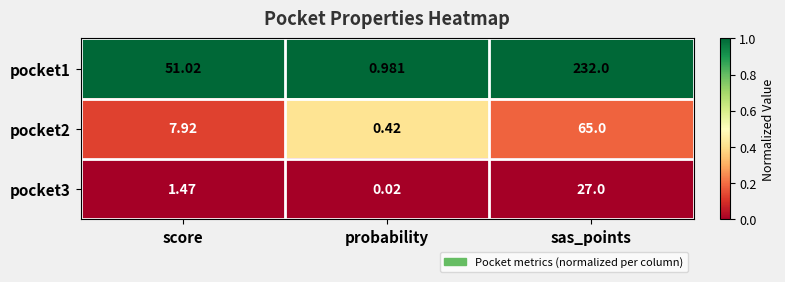

At how many categories does at least one series exceed 0?

3